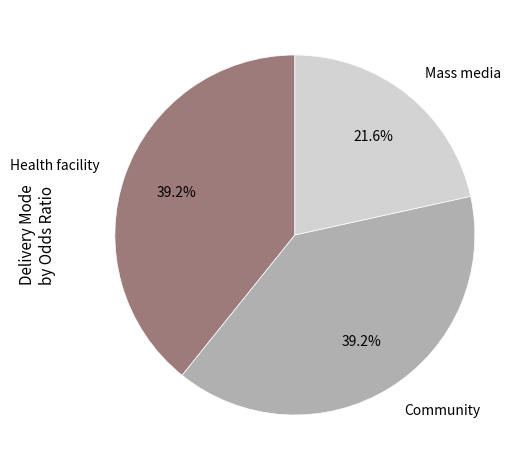

To the nearest percent, what is the average slice percentage?

33%